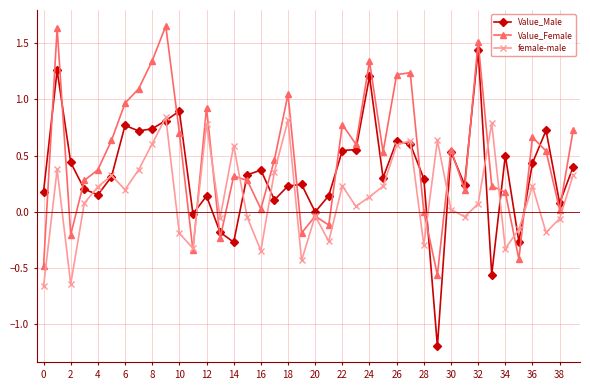

Which series has the widest spread of values?

Value_Male